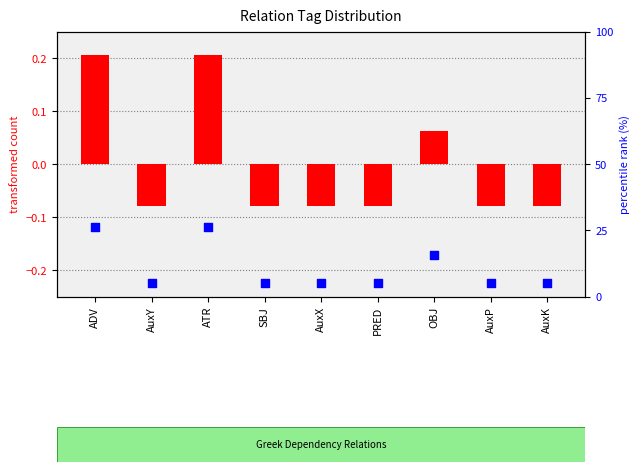

Which series contains the lowest Y value?

transformed count